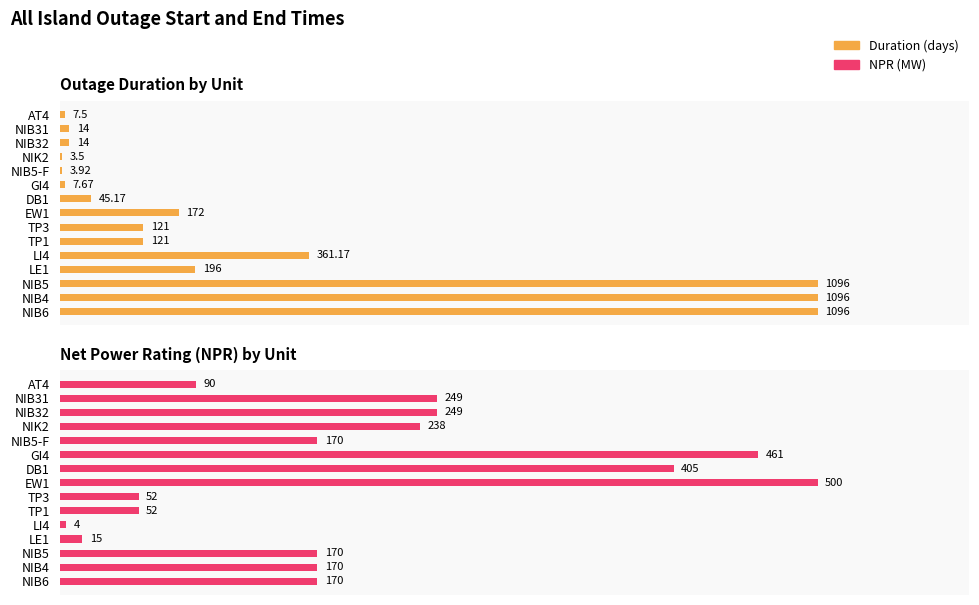

What position from the left is DB1?

9